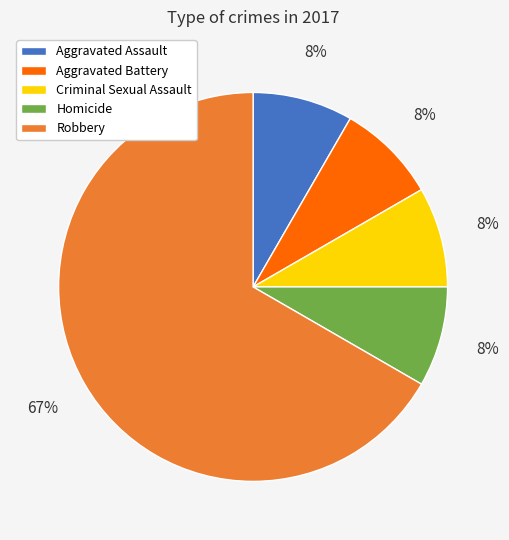

Count the number of slices in the pie.

5